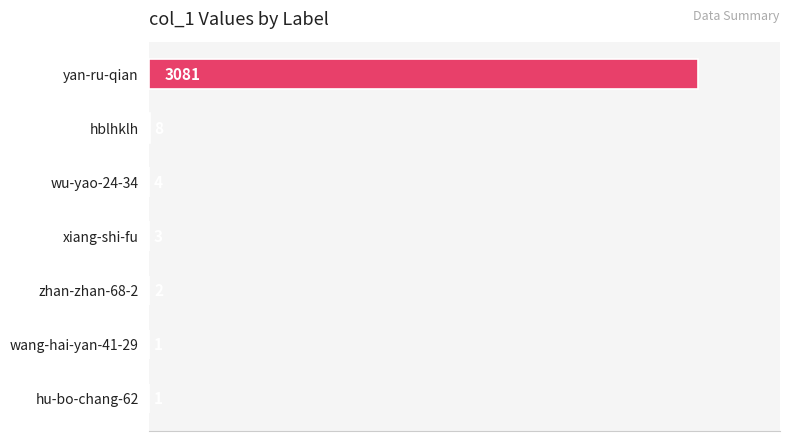

What is the sum of the values at zhan-zhan-68-2 and yan-ru-qian?

3083